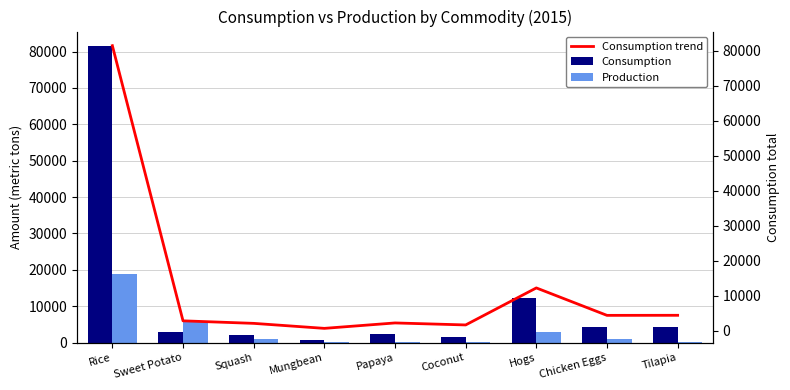

The Production series shows 13.6 at Coconut. True or false?

True